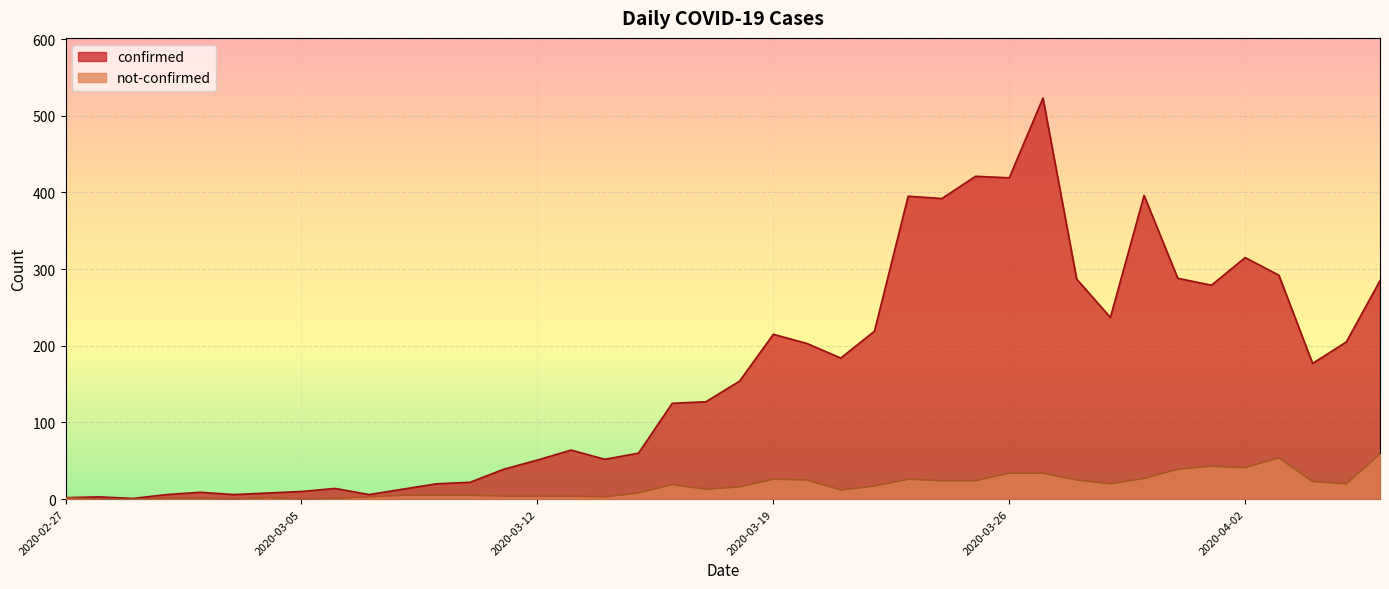

How many data points does each series have?

40